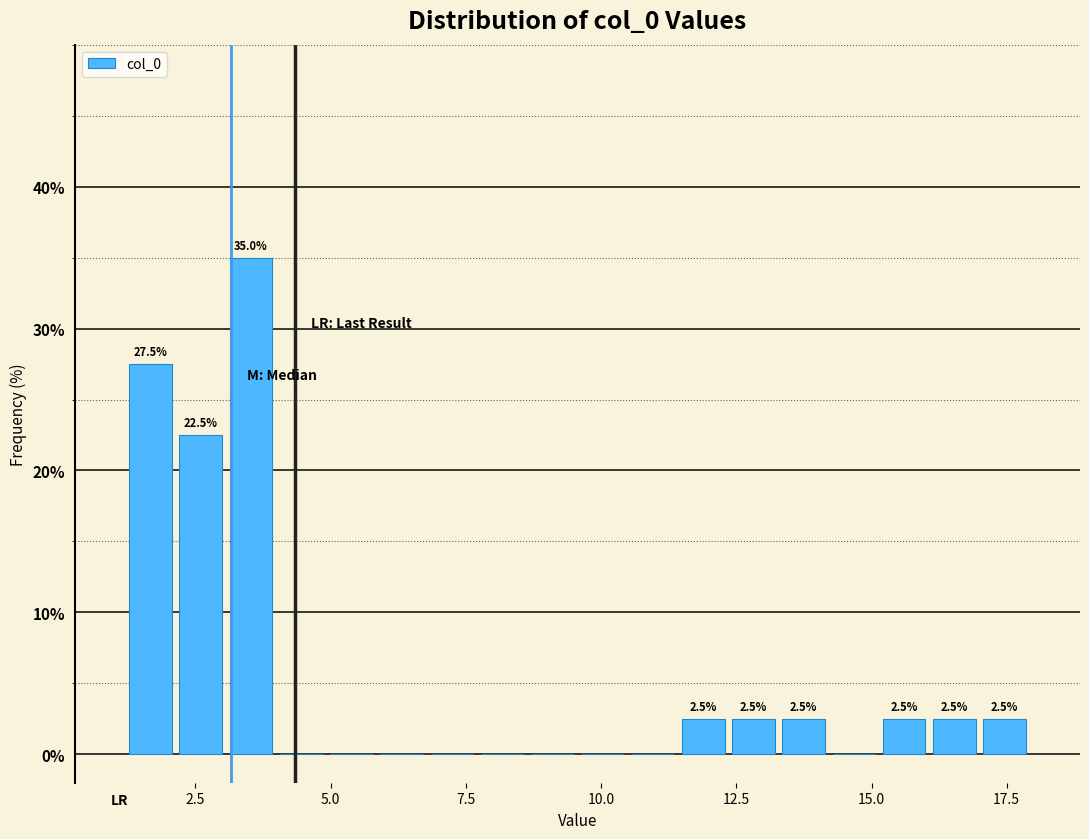

Read against the x-axis, roughly where is the centre of the tallest bar?

3.5